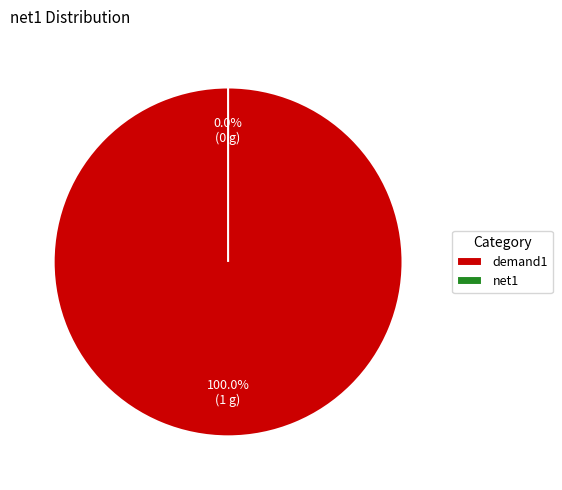

Between demand1 and net1, which is larger?

demand1